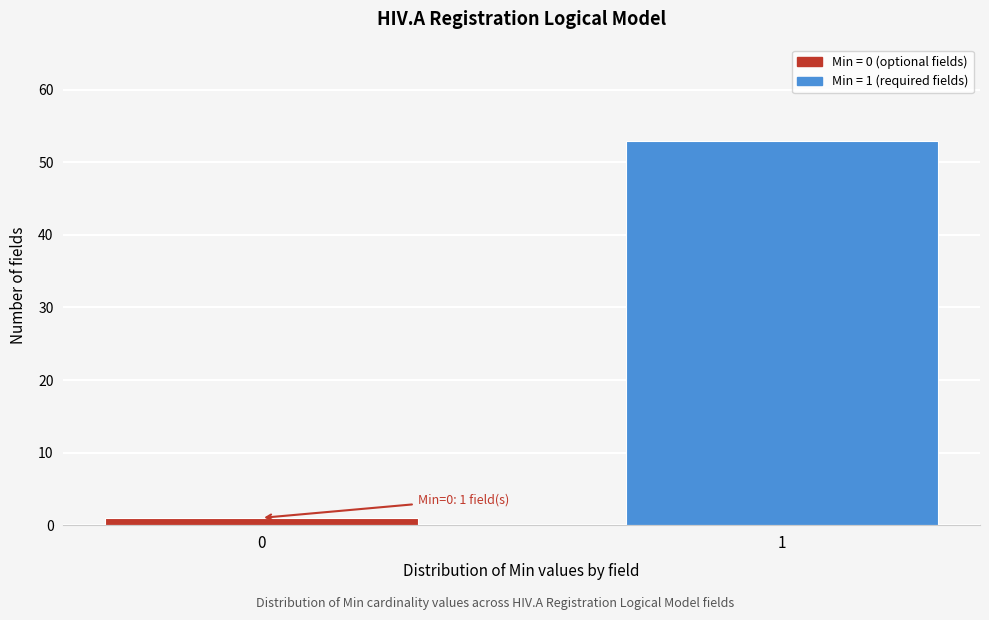

Reading right to left, what are all the values shown in this chart?

53	1